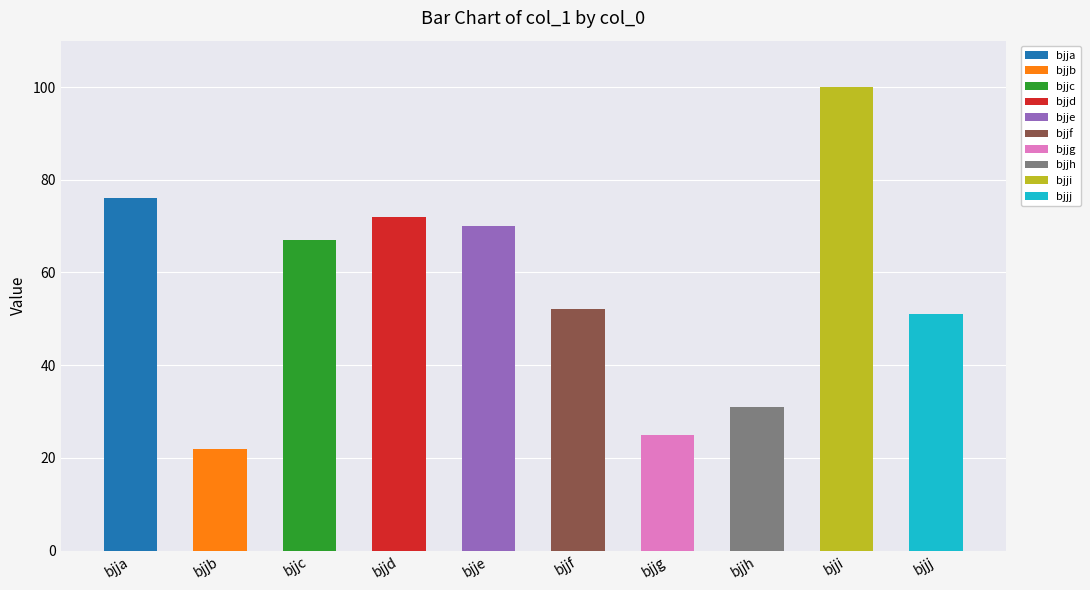

The value at bjjf is 52. True or false?

True